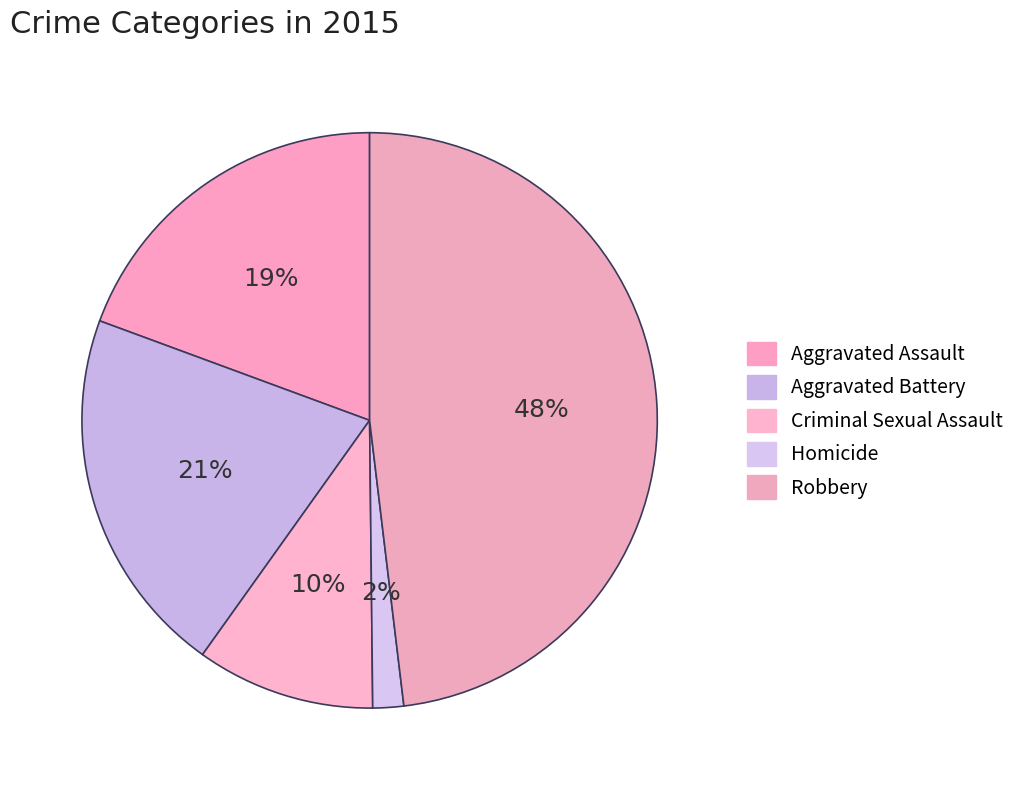

What is the smallest slice in the pie chart?

Homicide